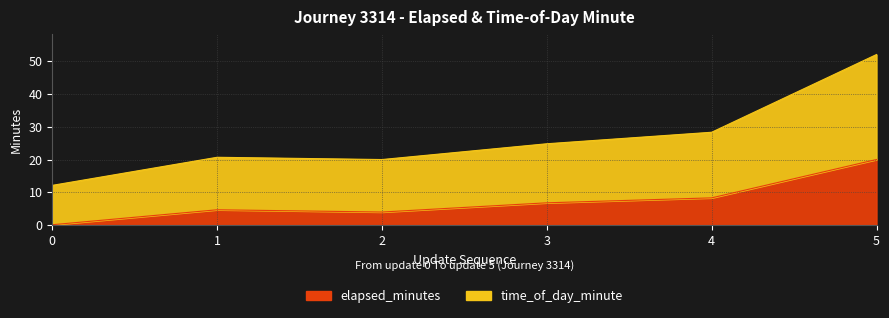

What is the value of the time_of_day_minute point at the 2nd from the left?

20.7